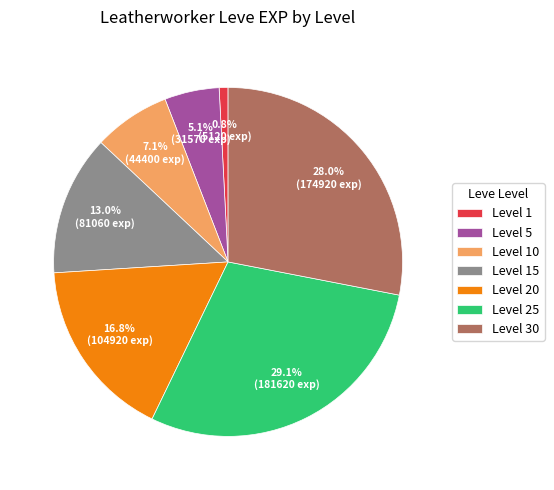

To the nearest percent, what is the average slice percentage?

14%